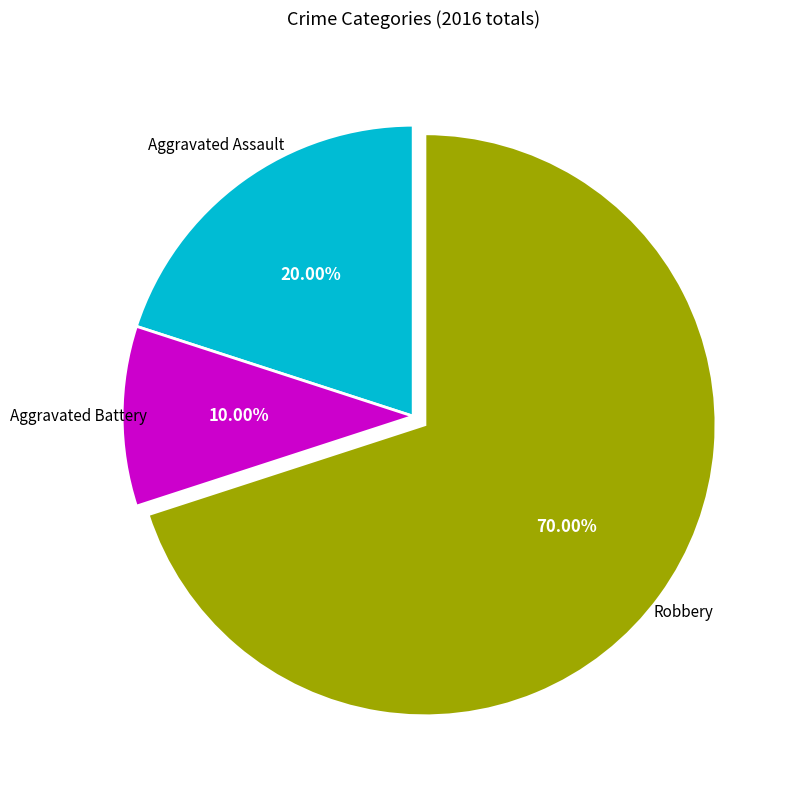

Does any single category account for the majority?

Yes